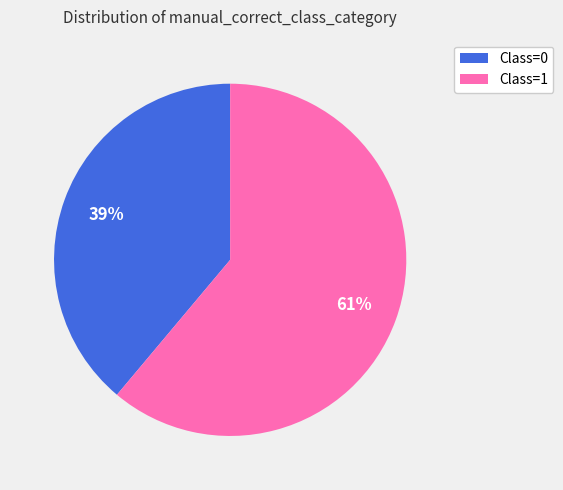

Between Class=1 and Class=0, which is larger?

Class=1